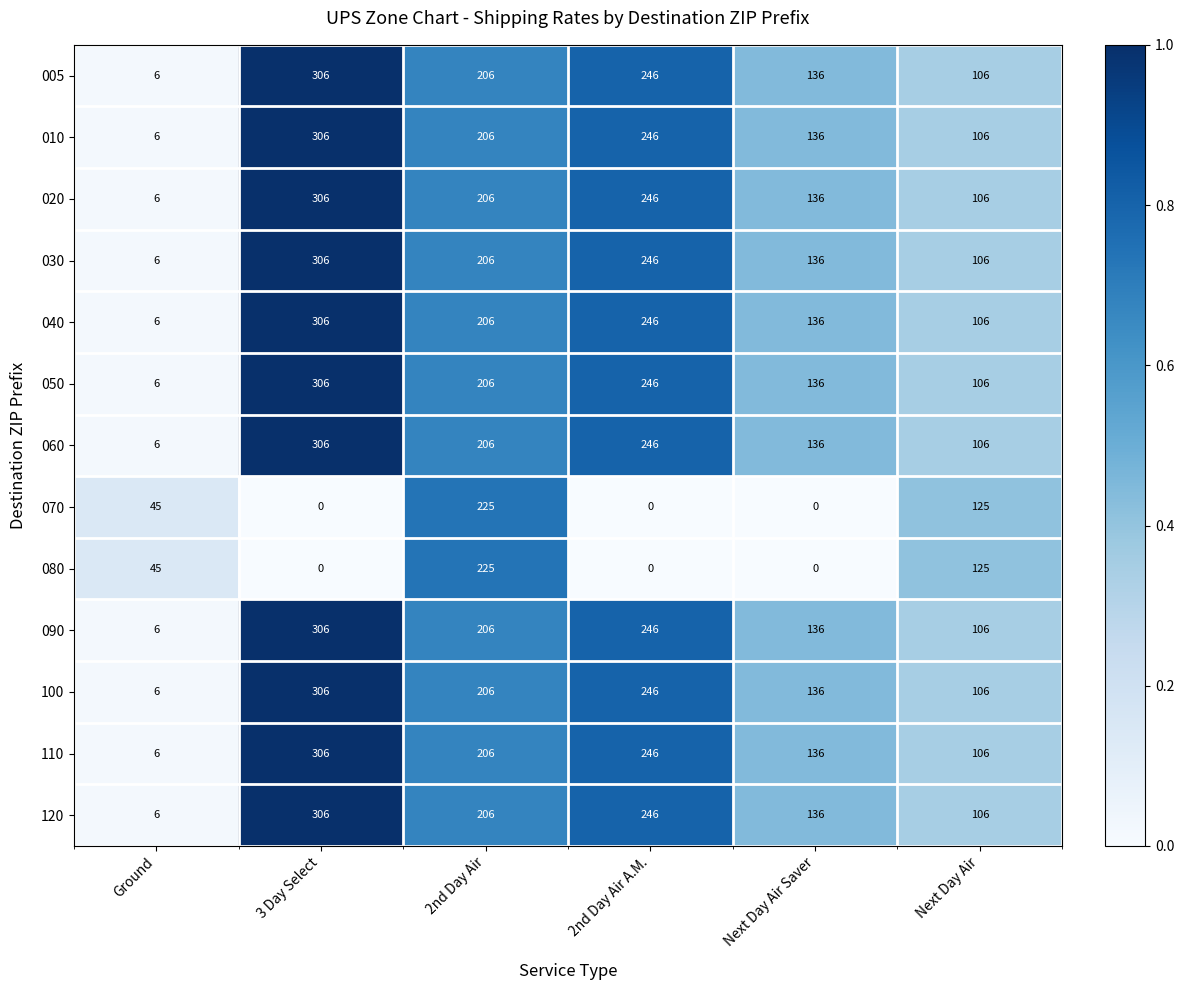

Count the 010 values in the range 106 to 246.

4